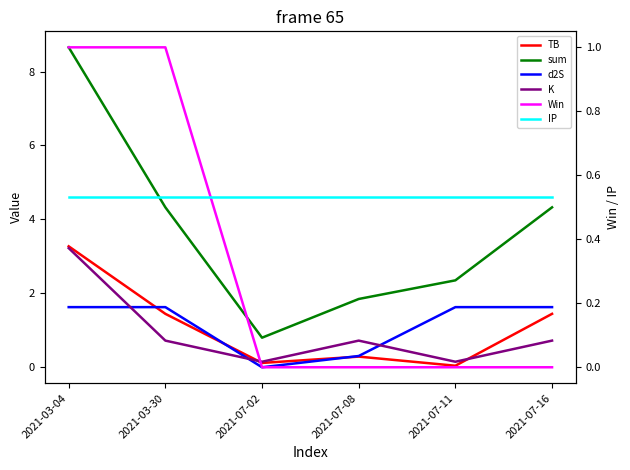

List the series in order of their peak value, highest first.

sum, TB, K, d2S, Win, IP